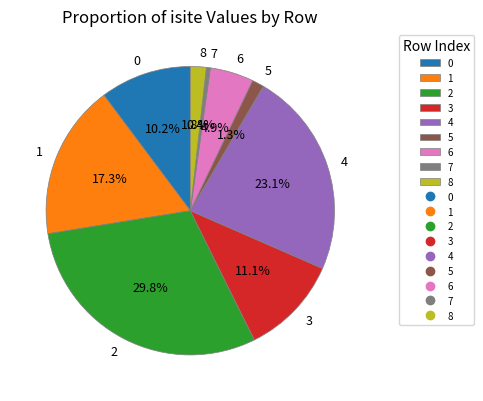

Is 1 the majority of the pie?

No